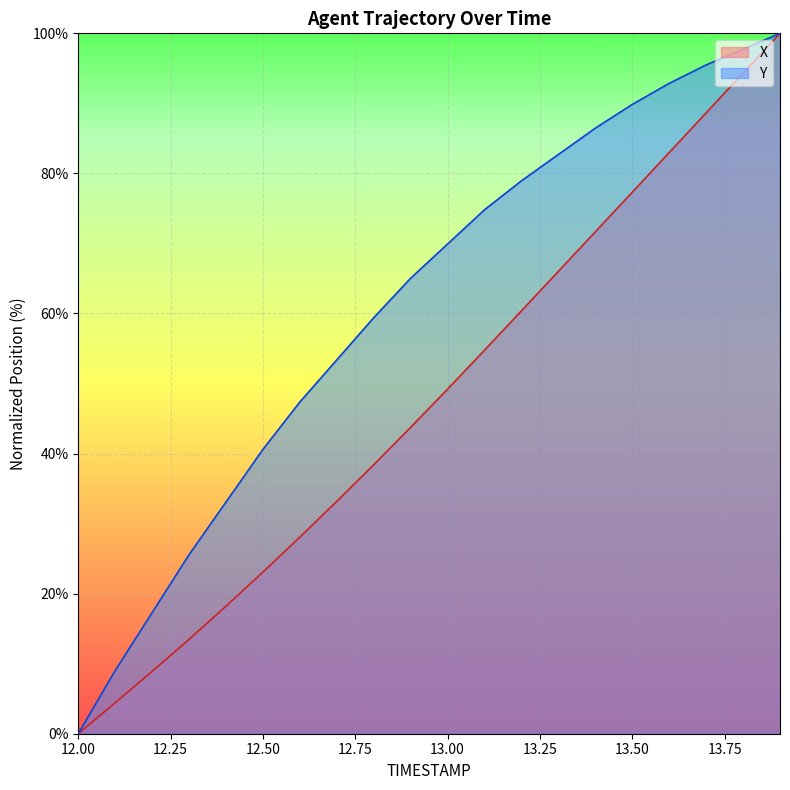

Does the chart display data point markers on the line(s)?

No